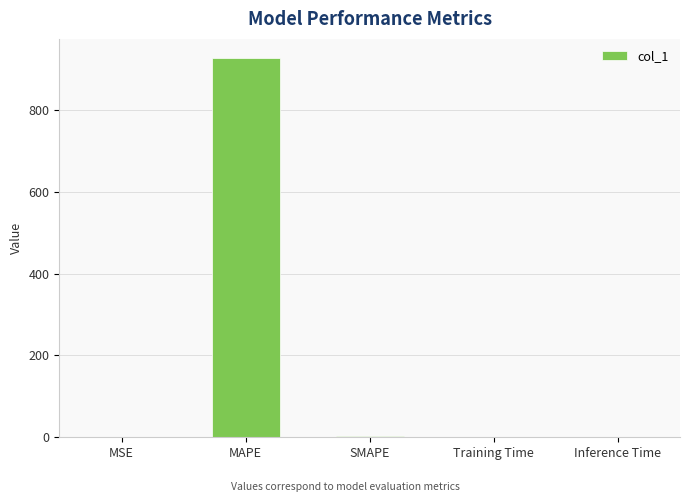

What is the greatest value displayed?

927.3